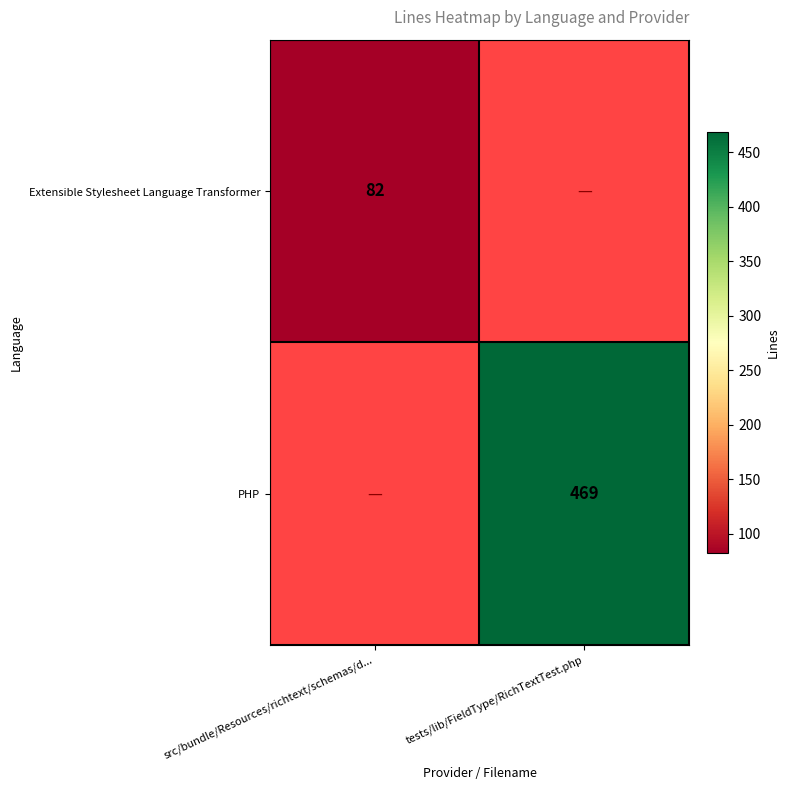

The value of Extensible Stylesheet Language Transformer at src/bundle/Resources/richtext/schemas/d... is 82. True or false?

True